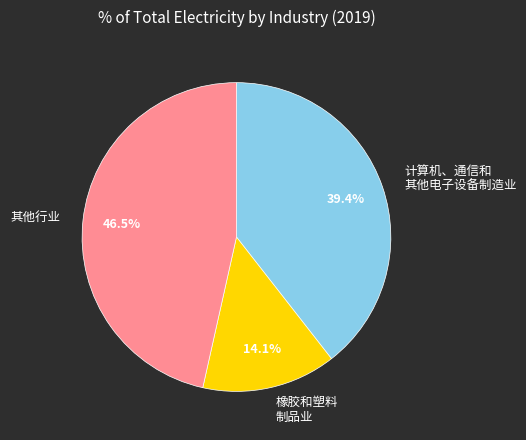

What is the smallest slice in the pie chart?

橡胶和塑料 制品业